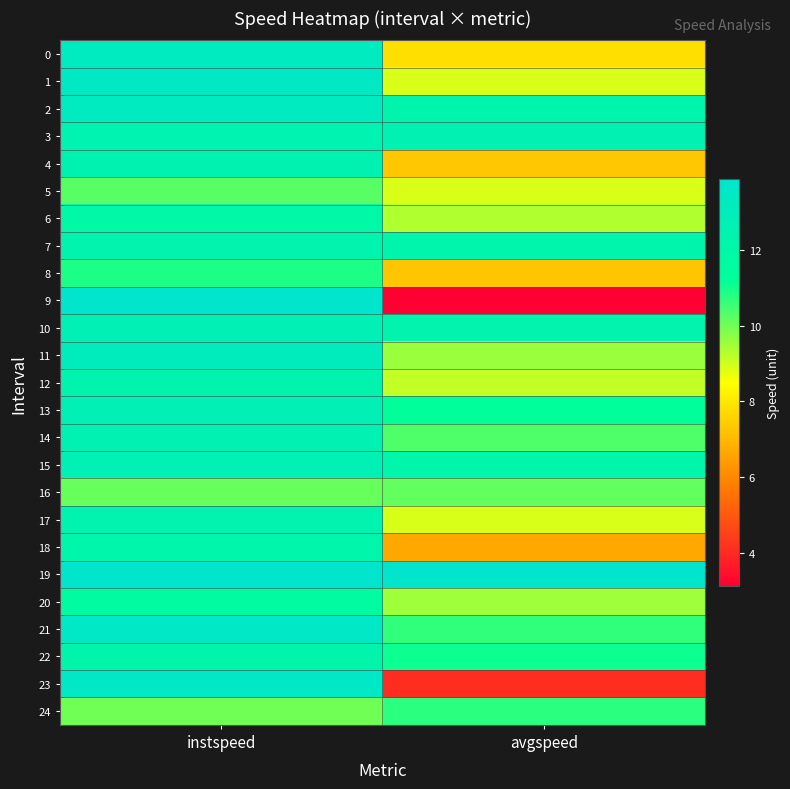

Reading left to right, transcribe all the data shown in this chart.

0: instspeed=13.3	avgspeed=7.8
1: instspeed=13.5	avgspeed=8.9
2: instspeed=13.3	avgspeed=12.2
3: instspeed=12.4	avgspeed=12.5
4: instspeed=12.5	avgspeed=7.3
5: instspeed=10.3	avgspeed=8.9
6: instspeed=11.9	avgspeed=9.3
7: instspeed=12.3	avgspeed=12.2
8: instspeed=10.9	avgspeed=7.3
9: instspeed=13.9	avgspeed=3.1
10: instspeed=12.7	avgspeed=12.3
11: instspeed=13.1	avgspeed=9.6
12: instspeed=12.3	avgspeed=9.1
13: instspeed=12.7	avgspeed=11.2
14: instspeed=12.5	avgspeed=10.4
15: instspeed=12.8	avgspeed=12.1
16: instspeed=10.1	avgspeed=10.1
17: instspeed=12.4	avgspeed=8.9
18: instspeed=12.1	avgspeed=6.7
19: instspeed=13.9	avgspeed=13.9
20: instspeed=11.6	avgspeed=9.5
21: instspeed=13.5	avgspeed=10.7
22: instspeed=12.2	avgspeed=11.1
23: instspeed=13.6	avgspeed=4.1
24: instspeed=10.0	avgspeed=10.7